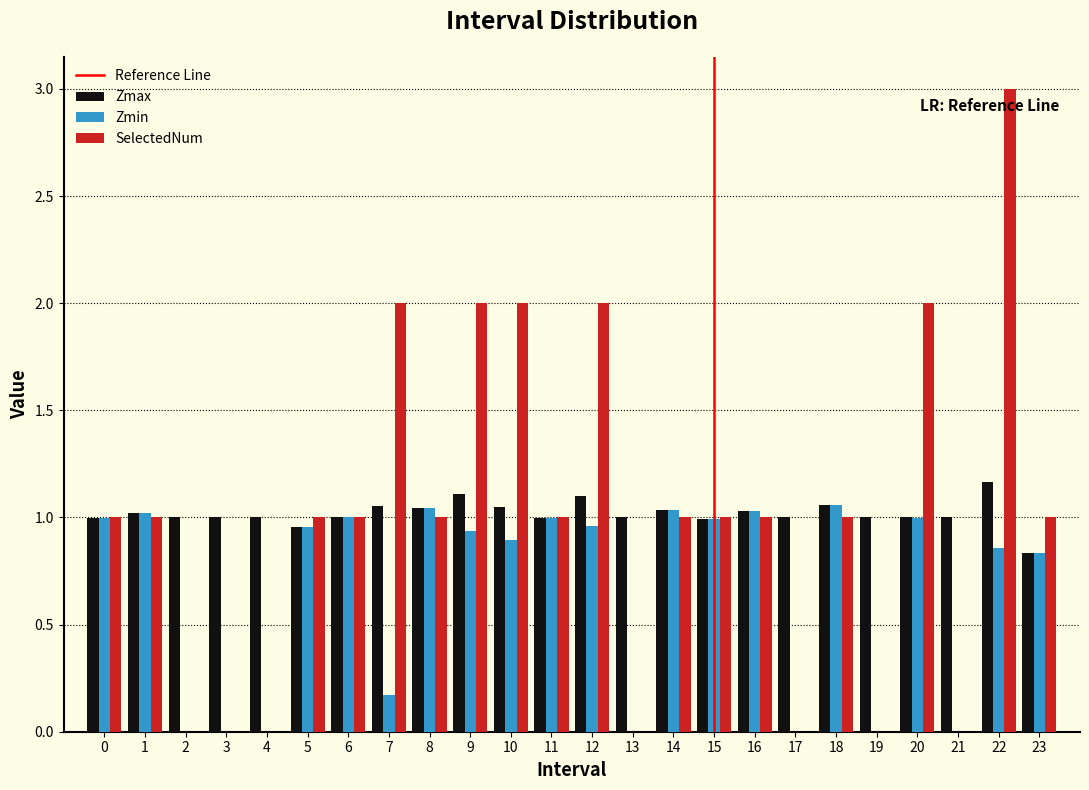

What is the sum of the Zmin values at 10 and 14?

1.9